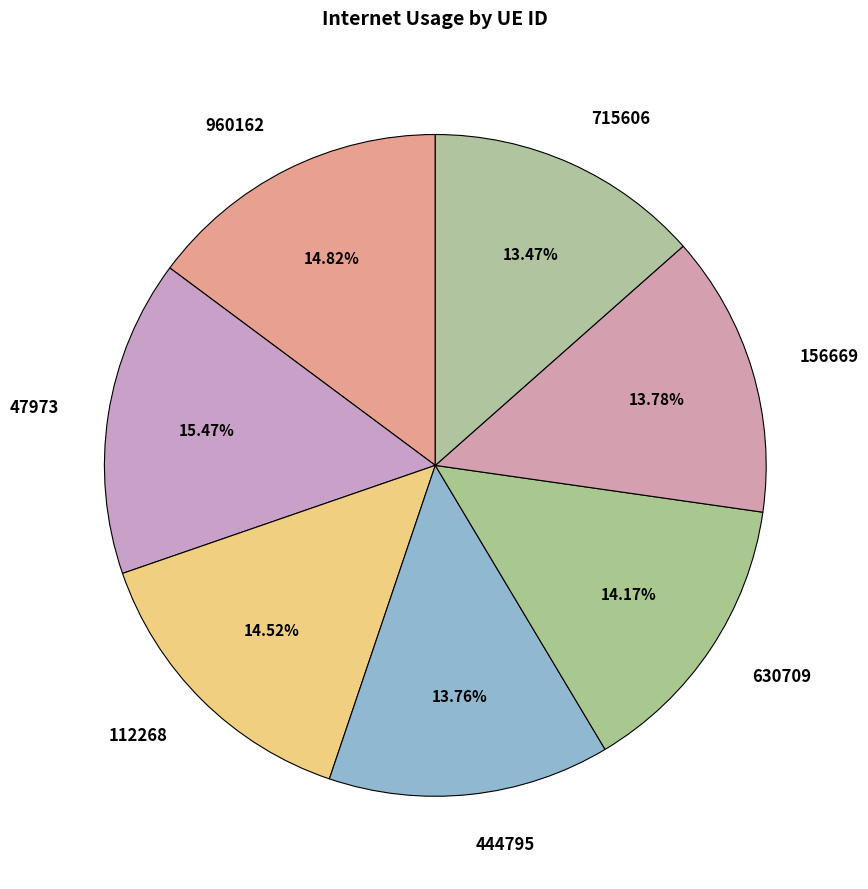

What percentage do 960162 and 630709 together represent?

29.0%